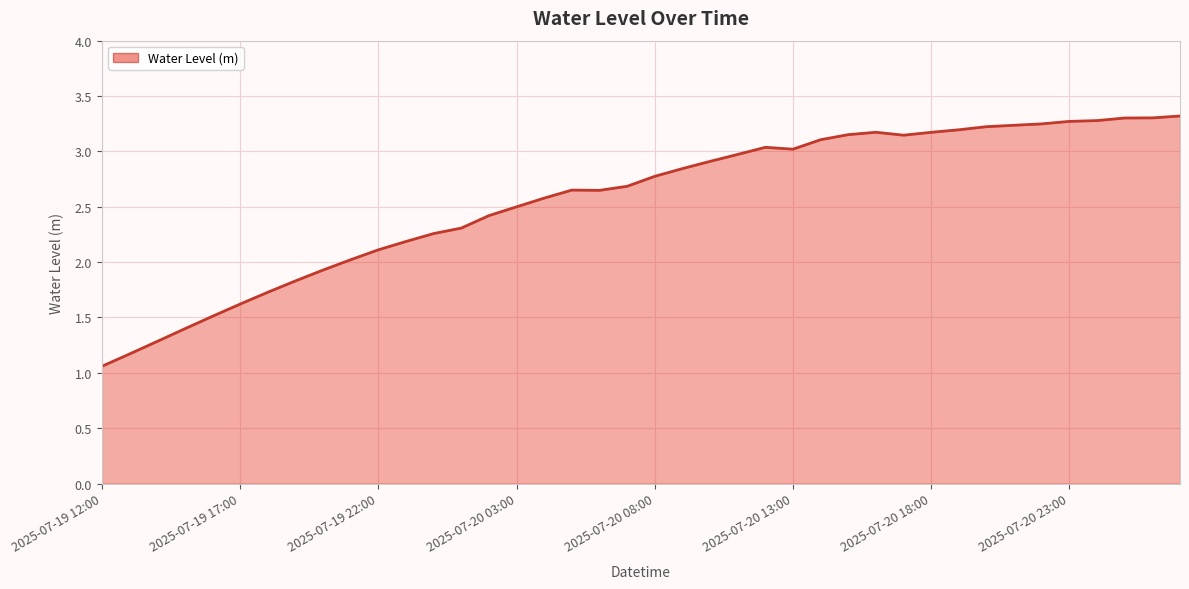

What is the greatest value displayed?

3.3